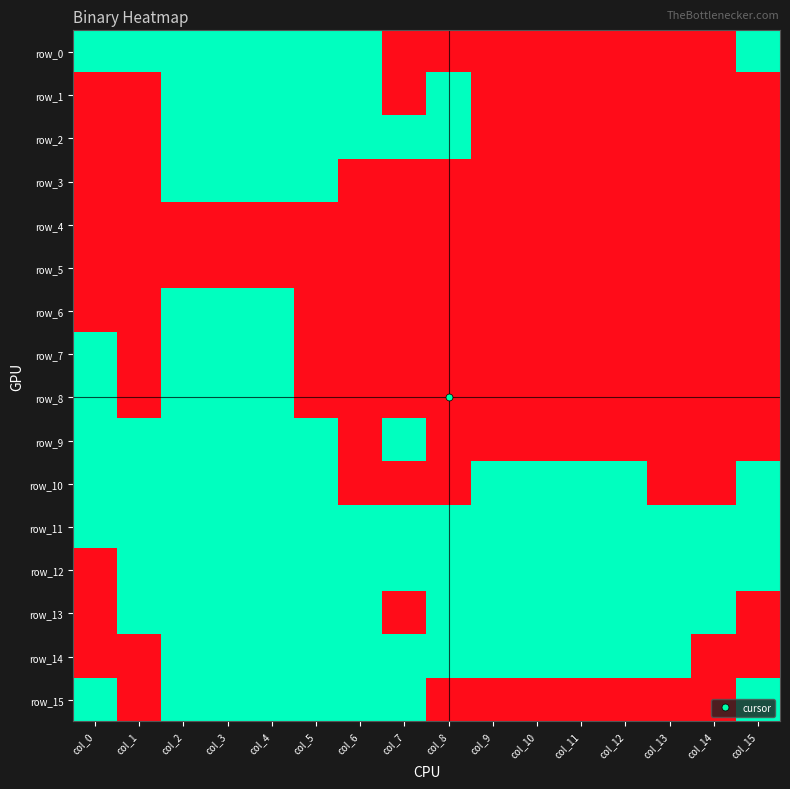

Between col_4 and col_15, which series saw the biggest shift?

row_1